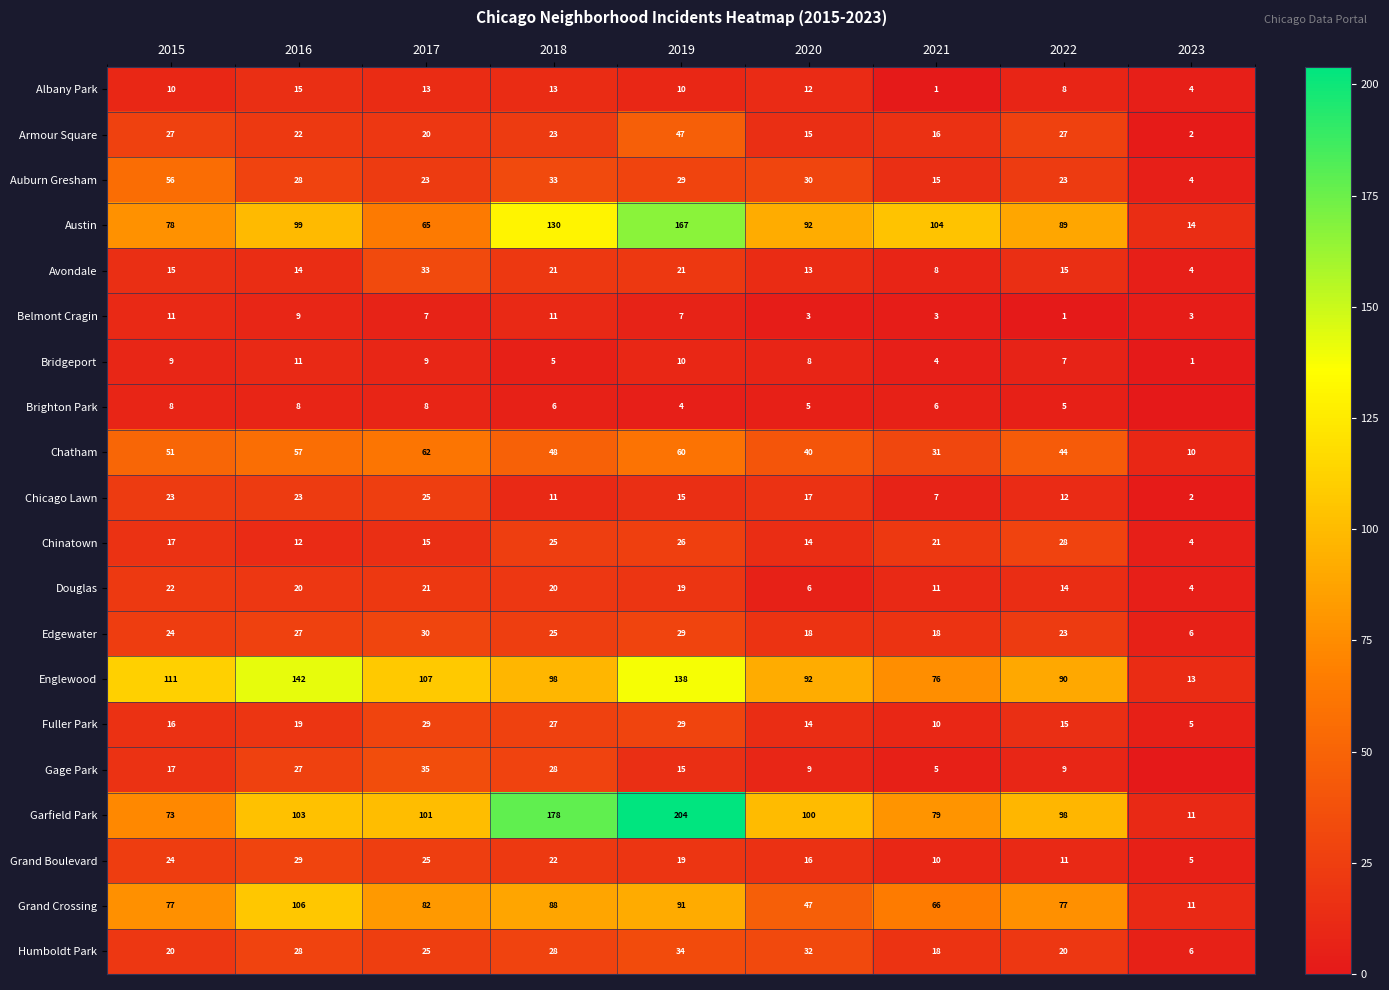

True or false: Grand Crossing has a value of 16 at 2015.

False